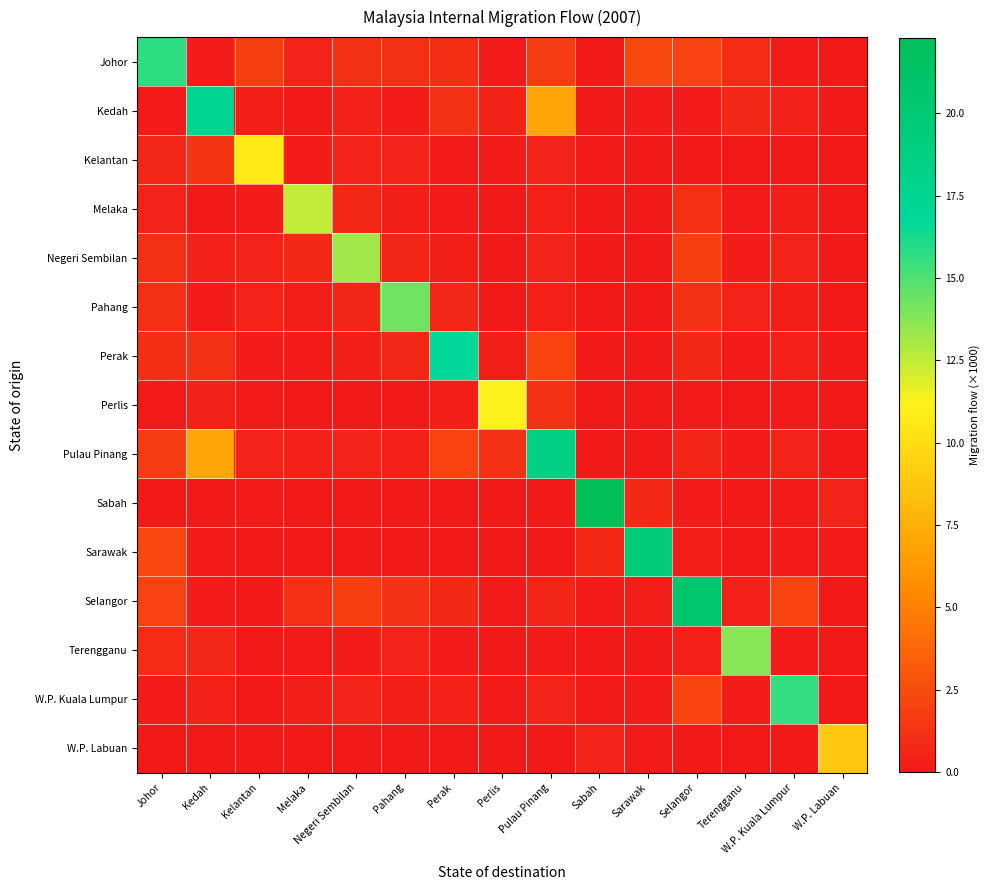

Reading left to right, what are all the values shown in this chart?

Johor: Johor=15.8	Kedah=0.2	Kelantan=1.8	Melaka=0.6	Negeri Sembilan=1.1	Pahang=1.1	Perak=1.0	Perlis=0.1	Pulau Pinang=1.7	Sabah=0.0	Sarawak=2.3	Selangor=2.0	Terengganu=0.9	W.P. Kuala Lumpur=0.2	W.P. Labuan=0.0
Kedah: Johor=0.1	Kedah=17.4	Kelantan=0.3	Melaka=0.0	Negeri Sembilan=0.4	Pahang=0.2	Perak=1.2	Perlis=0.5	Pulau Pinang=7.0	Sabah=0.0	Sarawak=0.1	Selangor=0.2	Terengganu=0.8	W.P. Kuala Lumpur=0.4	W.P. Labuan=0.0
Kelantan: Johor=0.7	Kedah=1.3	Kelantan=10.7	Melaka=0.2	Negeri Sembilan=0.5	Pahang=0.5	Perak=0.2	Perlis=0.2	Pulau Pinang=0.5	Sabah=0.1	Sarawak=0.0	Selangor=0.0	Terengganu=0.0	W.P. Kuala Lumpur=0.0	W.P. Labuan=0.0
Melaka: Johor=0.6	Kedah=0.0	Kelantan=0.2	Melaka=12.5	Negeri Sembilan=0.8	Pahang=0.3	Perak=0.2	Perlis=0.0	Pulau Pinang=0.4	Sabah=0.0	Sarawak=0.0	Selangor=1.1	Terengganu=0.1	W.P. Kuala Lumpur=0.3	W.P. Labuan=0.0
Negeri Sembilan: Johor=1.1	Kedah=0.4	Kelantan=0.5	Melaka=0.8	Negeri Sembilan=13.2	Pahang=0.6	Perak=0.3	Perlis=0.0	Pulau Pinang=0.5	Sabah=0.0	Sarawak=0.0	Selangor=1.8	Terengganu=0.2	W.P. Kuala Lumpur=0.5	W.P. Labuan=0.0
Pahang: Johor=1.1	Kedah=0.2	Kelantan=0.5	Melaka=0.3	Negeri Sembilan=0.6	Pahang=14.3	Perak=0.7	Perlis=0.0	Pulau Pinang=0.4	Sabah=0.0	Sarawak=0.0	Selangor=1.2	Terengganu=0.5	W.P. Kuala Lumpur=0.3	W.P. Labuan=0.0
Perak: Johor=1.0	Kedah=1.2	Kelantan=0.2	Melaka=0.2	Negeri Sembilan=0.3	Pahang=0.7	Perak=16.8	Perlis=0.3	Pulau Pinang=2.1	Sabah=0.0	Sarawak=0.0	Selangor=0.8	Terengganu=0.2	W.P. Kuala Lumpur=0.4	W.P. Labuan=0.0
Perlis: Johor=0.1	Kedah=0.5	Kelantan=0.2	Melaka=0.0	Negeri Sembilan=0.0	Pahang=0.0	Perak=0.3	Perlis=11.2	Pulau Pinang=1.2	Sabah=0.0	Sarawak=0.0	Selangor=0.1	Terengganu=0.0	W.P. Kuala Lumpur=0.1	W.P. Labuan=0.0
Pulau Pinang: Johor=1.7	Kedah=7.0	Kelantan=0.5	Melaka=0.4	Negeri Sembilan=0.5	Pahang=0.4	Perak=2.1	Perlis=1.2	Pulau Pinang=18.5	Sabah=0.0	Sarawak=0.0	Selangor=0.6	Terengganu=0.2	W.P. Kuala Lumpur=0.5	W.P. Labuan=0.0
Sabah: Johor=0.0	Kedah=0.0	Kelantan=0.1	Melaka=0.0	Negeri Sembilan=0.0	Pahang=0.0	Perak=0.0	Perlis=0.0	Pulau Pinang=0.0	Sabah=22.3	Sarawak=0.8	Selangor=0.2	Terengganu=0.0	W.P. Kuala Lumpur=0.1	W.P. Labuan=0.5
Sarawak: Johor=2.3	Kedah=0.1	Kelantan=0.0	Melaka=0.0	Negeri Sembilan=0.0	Pahang=0.0	Perak=0.0	Perlis=0.0	Pulau Pinang=0.0	Sabah=0.8	Sarawak=19.6	Selangor=0.3	Terengganu=0.0	W.P. Kuala Lumpur=0.2	W.P. Labuan=0.1
Selangor: Johor=2.0	Kedah=0.2	Kelantan=0.0	Melaka=1.1	Negeri Sembilan=1.8	Pahang=1.2	Perak=0.8	Perlis=0.1	Pulau Pinang=0.6	Sabah=0.2	Sarawak=0.3	Selangor=20.4	Terengganu=0.4	W.P. Kuala Lumpur=2.1	W.P. Labuan=0.0
Terengganu: Johor=0.9	Kedah=0.8	Kelantan=0.0	Melaka=0.1	Negeri Sembilan=0.2	Pahang=0.5	Perak=0.2	Perlis=0.0	Pulau Pinang=0.2	Sabah=0.0	Sarawak=0.0	Selangor=0.4	Terengganu=13.8	W.P. Kuala Lumpur=0.2	W.P. Labuan=0.0
W.P. Kuala Lumpur: Johor=0.2	Kedah=0.4	Kelantan=0.0	Melaka=0.3	Negeri Sembilan=0.5	Pahang=0.3	Perak=0.4	Perlis=0.1	Pulau Pinang=0.5	Sabah=0.1	Sarawak=0.2	Selangor=2.1	Terengganu=0.2	W.P. Kuala Lumpur=15.6	W.P. Labuan=0.0
W.P. Labuan: Johor=0.0	Kedah=0.0	Kelantan=0.0	Melaka=0.0	Negeri Sembilan=0.0	Pahang=0.0	Perak=0.0	Perlis=0.0	Pulau Pinang=0.0	Sabah=0.5	Sarawak=0.1	Selangor=0.0	Terengganu=0.0	W.P. Kuala Lumpur=0.0	W.P. Labuan=8.9